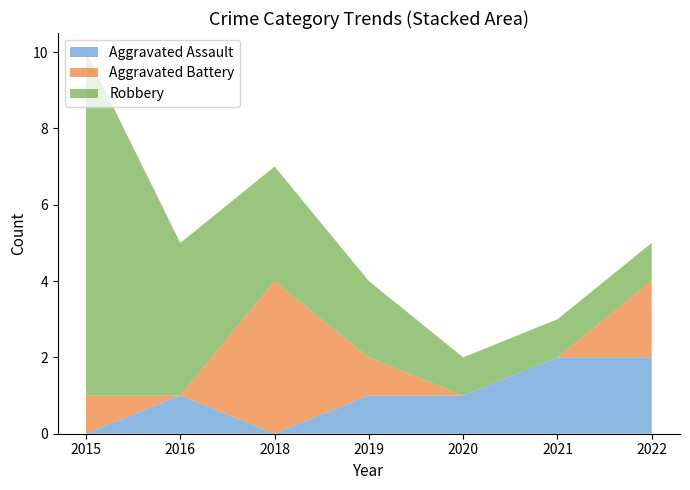

Reading left to right, list all the values displayed in this chart.

Aggravated Assault: 2015=0	2016=1	2018=0	2019=1	2020=1	2021=2	2022=2
Aggravated Battery: 2015=1	2016=0	2018=4	2019=1	2020=0	2021=0	2022=2
Robbery: 2015=9	2016=4	2018=3	2019=2	2020=1	2021=1	2022=1